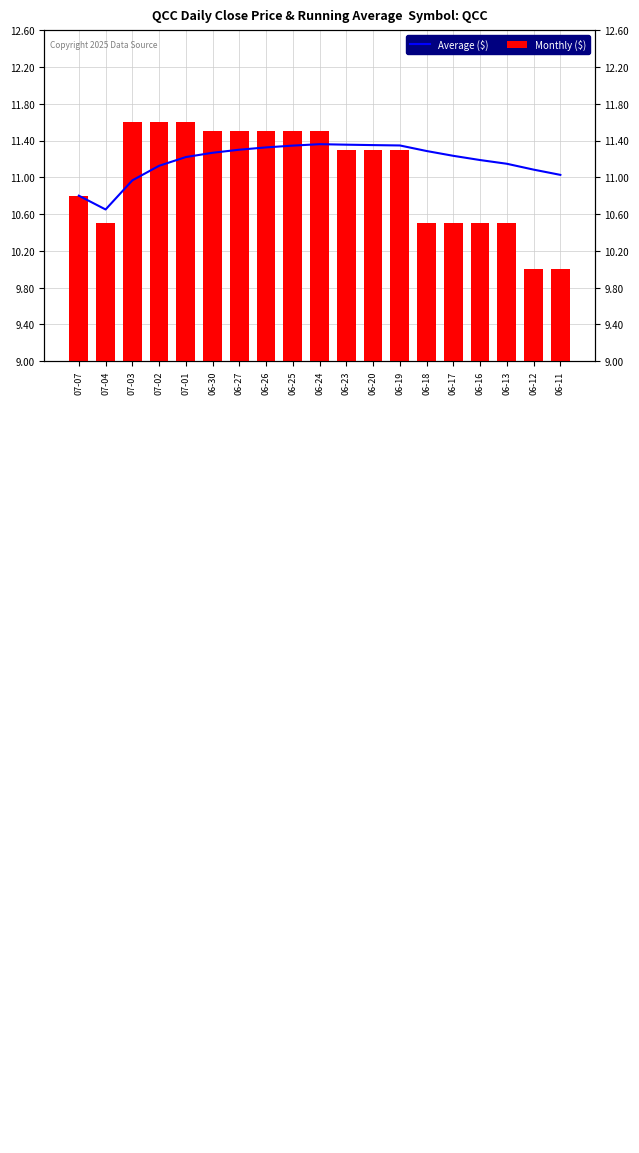

Rank the series at 06-18 from lowest to highest value.

Monthly ($), Average ($)